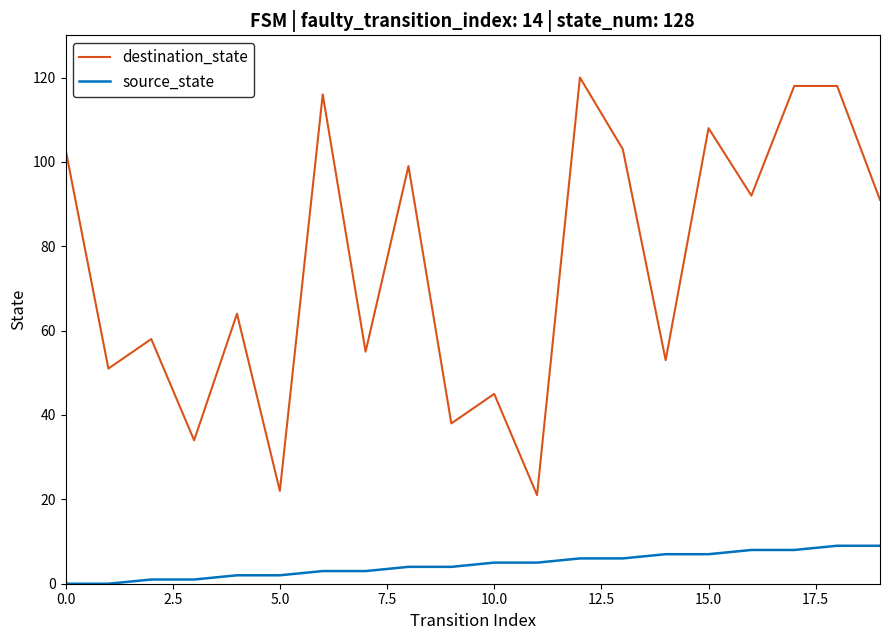

Which series has the largest range (max minus min)?

destination_state